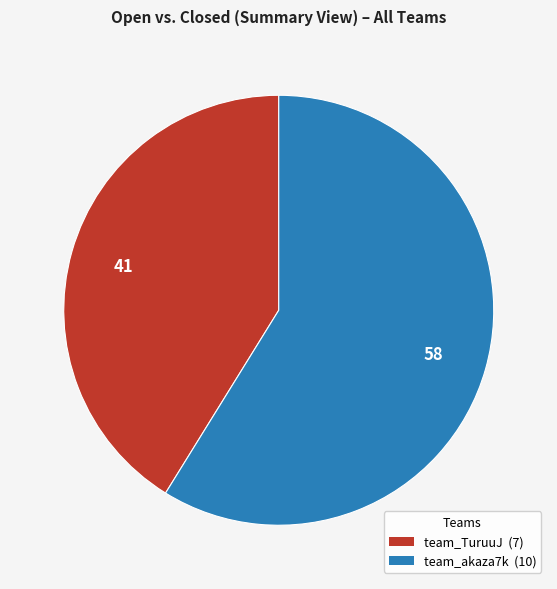

How many segments does this pie chart have?

2